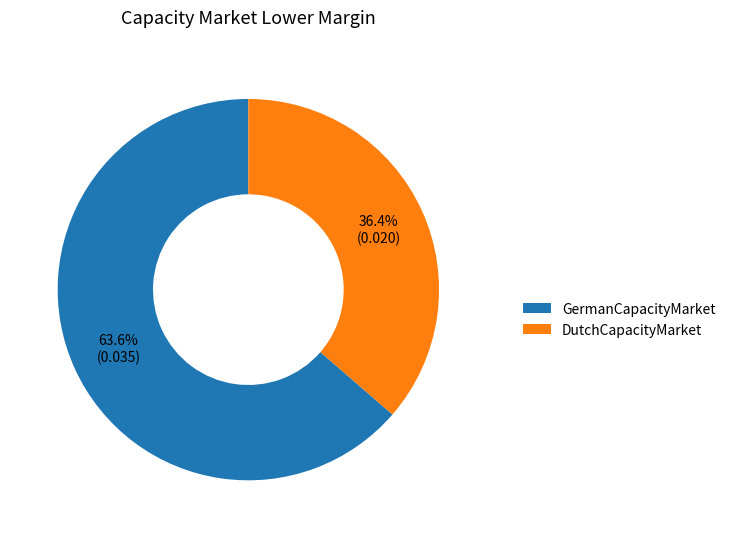

Count the number of slices in the pie.

2